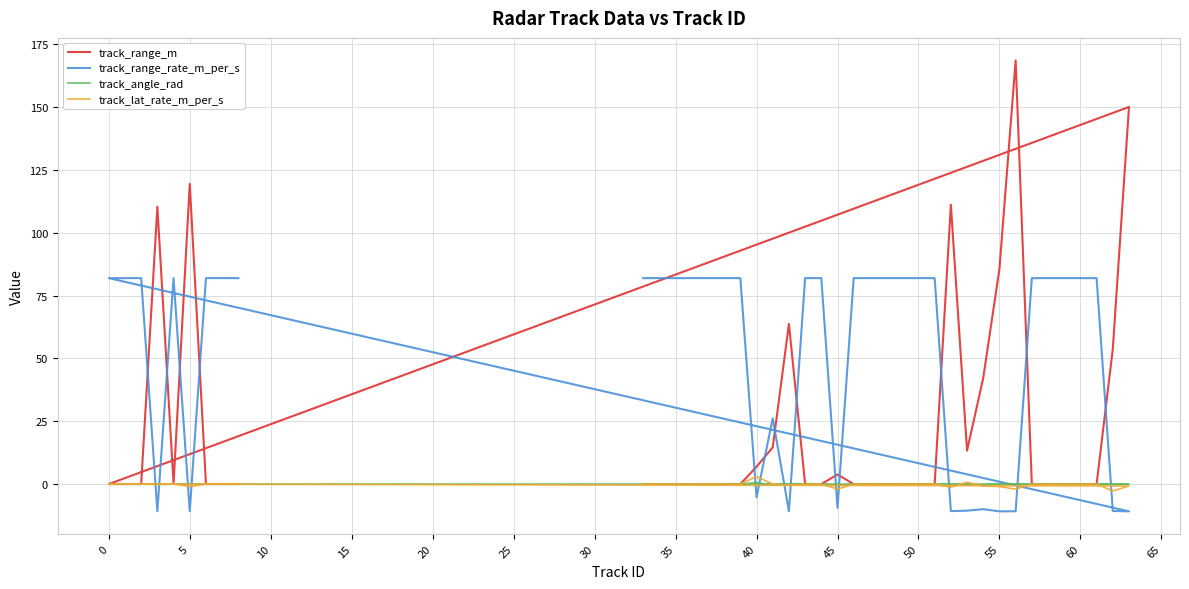

List the series in order of their peak value, lowest first.

track_angle_rad, track_lat_rate_m_per_s, track_range_rate_m_per_s, track_range_m